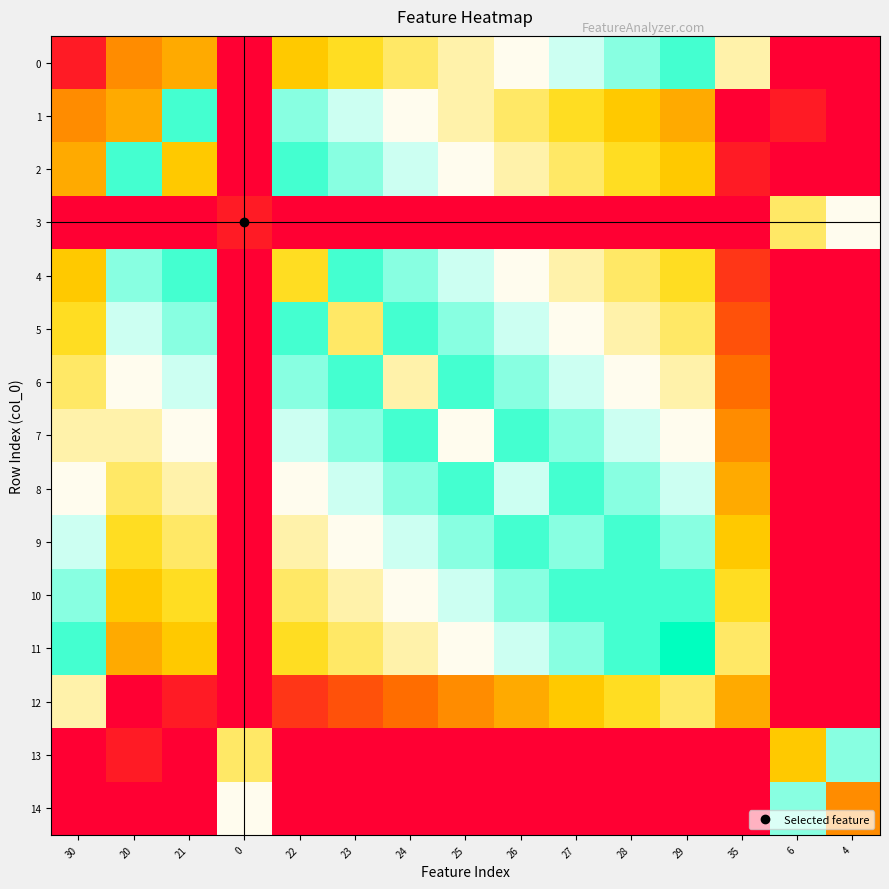

Reading left to right, extract all data points from this chart.

0: 30=6.7	20=33.3	21=40.0	0=0.0	22=46.7	23=53.3	24=60.0	25=66.7	26=73.3	27=80.0	28=86.7	29=93.3	35=66.7	6=0.0	4=0.0
1: 30=33.3	20=40.0	21=93.3	0=0.0	22=86.7	23=80.0	24=73.3	25=66.7	26=60.0	27=53.3	28=46.7	29=40.0	35=0.0	6=6.7	4=0.0
2: 30=40.0	20=93.3	21=46.7	0=0.0	22=93.3	23=86.7	24=80.0	25=73.3	26=66.7	27=60.0	28=53.3	29=46.7	35=6.7	6=0.0	4=0.0
3: 30=0.0	20=0.0	21=0.0	0=6.7	22=0.0	23=0.0	24=0.0	25=0.0	26=0.0	27=0.0	28=0.0	29=0.0	35=0.0	6=60.0	4=73.3
4: 30=46.7	20=86.7	21=93.3	0=0.0	22=53.3	23=93.3	24=86.7	25=80.0	26=73.3	27=66.7	28=60.0	29=53.3	35=13.3	6=0.0	4=0.0
5: 30=53.3	20=80.0	21=86.7	0=0.0	22=93.3	23=60.0	24=93.3	25=86.7	26=80.0	27=73.3	28=66.7	29=60.0	35=20.0	6=0.0	4=0.0
6: 30=60.0	20=73.3	21=80.0	0=0.0	22=86.7	23=93.3	24=66.7	25=93.3	26=86.7	27=80.0	28=73.3	29=66.7	35=26.7	6=0.0	4=0.0
7: 30=66.7	20=66.7	21=73.3	0=0.0	22=80.0	23=86.7	24=93.3	25=73.3	26=93.3	27=86.7	28=80.0	29=73.3	35=33.3	6=0.0	4=0.0
8: 30=73.3	20=60.0	21=66.7	0=0.0	22=73.3	23=80.0	24=86.7	25=93.3	26=80.0	27=93.3	28=86.7	29=80.0	35=40.0	6=0.0	4=0.0
9: 30=80.0	20=53.3	21=60.0	0=0.0	22=66.7	23=73.3	24=80.0	25=86.7	26=93.3	27=86.7	28=93.3	29=86.7	35=46.7	6=0.0	4=0.0
10: 30=86.7	20=46.7	21=53.3	0=0.0	22=60.0	23=66.7	24=73.3	25=80.0	26=86.7	27=93.3	28=93.3	29=93.3	35=53.3	6=0.0	4=0.0
11: 30=93.3	20=40.0	21=46.7	0=0.0	22=53.3	23=60.0	24=66.7	25=73.3	26=80.0	27=86.7	28=93.3	29=100.0	35=60.0	6=0.0	4=0.0
12: 30=66.7	20=0.0	21=6.7	0=0.0	22=13.3	23=20.0	24=26.7	25=33.3	26=40.0	27=46.7	28=53.3	29=60.0	35=40.0	6=0.0	4=0.0
13: 30=0.0	20=6.7	21=0.0	0=60.0	22=0.0	23=0.0	24=0.0	25=0.0	26=0.0	27=0.0	28=0.0	29=0.0	35=0.0	6=46.7	4=86.7
14: 30=0.0	20=0.0	21=0.0	0=73.3	22=0.0	23=0.0	24=0.0	25=0.0	26=0.0	27=0.0	28=0.0	29=0.0	35=0.0	6=86.7	4=33.3